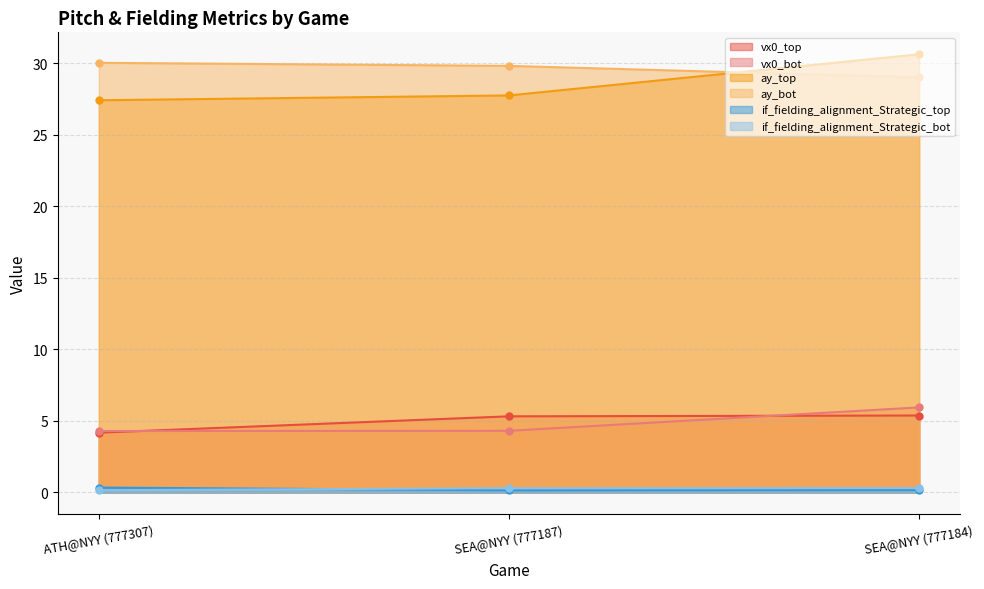

At which category does the chart reach its minimum across all series?

SEA@NYY (777187)